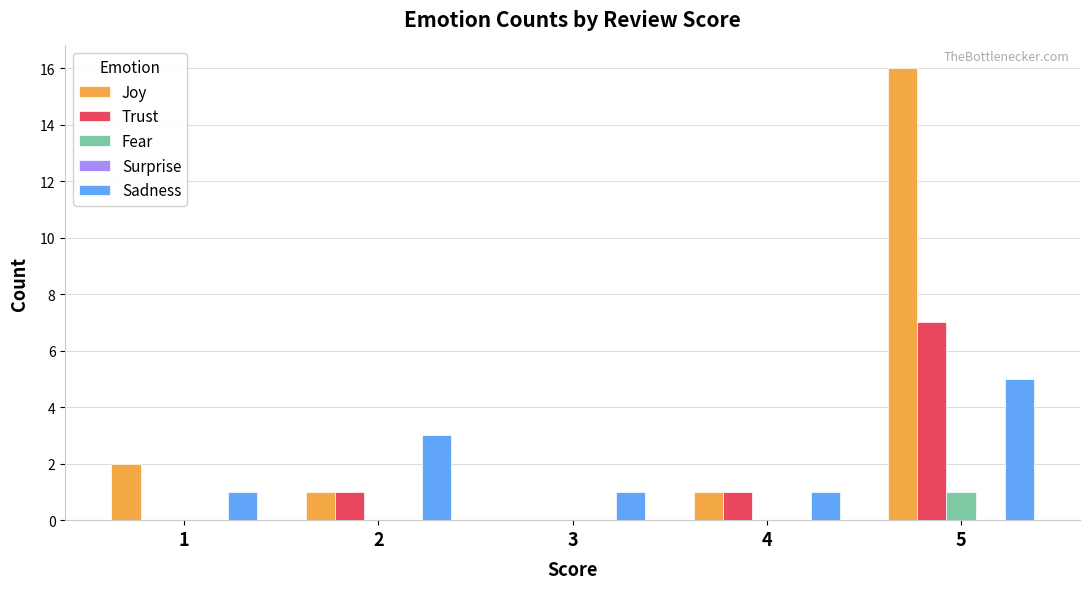

Which series has the widest spread of values?

Joy